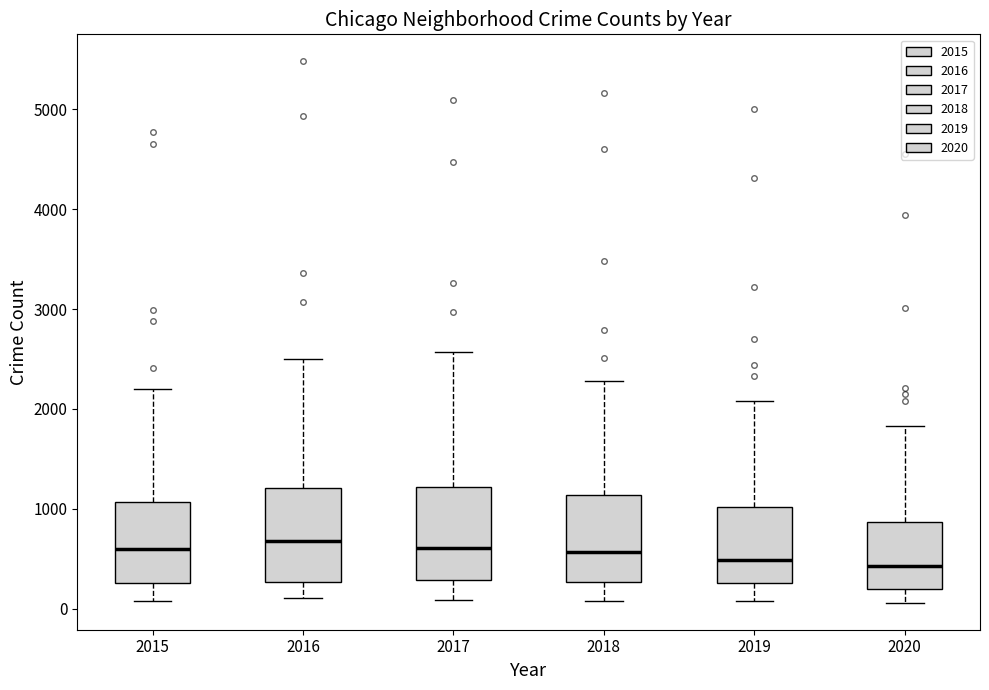

Where does the upper whisker of the box at x = 2016 end on the y-axis? The values are not printed on the chart, so give them approximately, as read against the axis.

2500